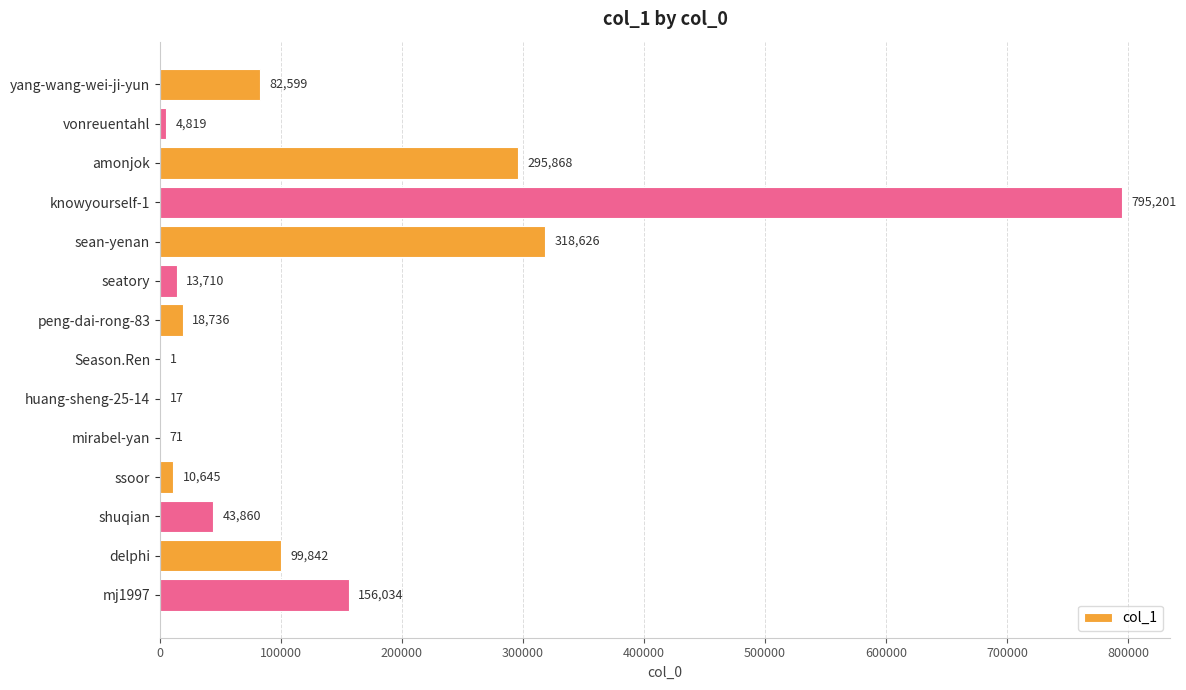

Reading top to bottom, list all the values displayed in this chart.

yang-wang-wei-ji-yun=82599	vonreuentahl=4819	amonjok=295868	knowyourself-1=795201	sean-yenan=318626	seatory=13710	peng-dai-rong-83=18736	Season.Ren=1	huang-sheng-25-14=17	mirabel-yan=71	ssoor=10645	shuqian=43860	delphi=99842	mj1997=156034